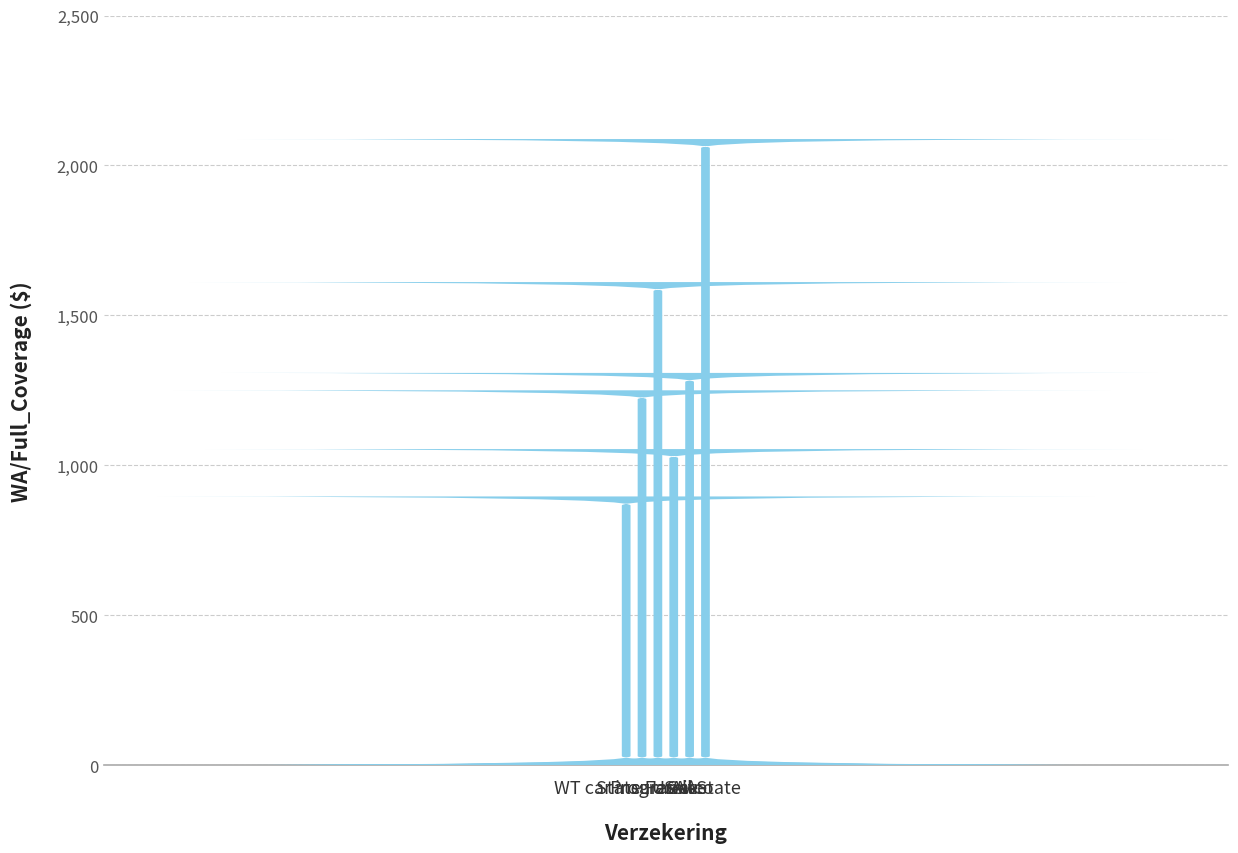

What is the smallest value displayed?

896